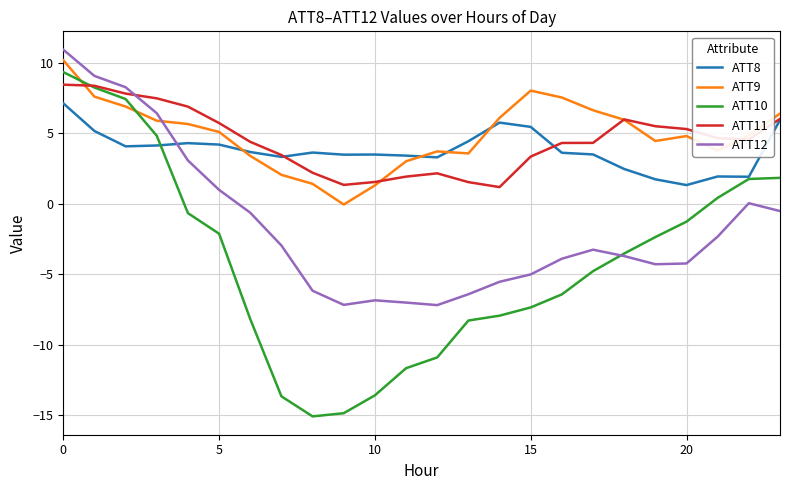

Which series has the widest spread of values?

ATT10